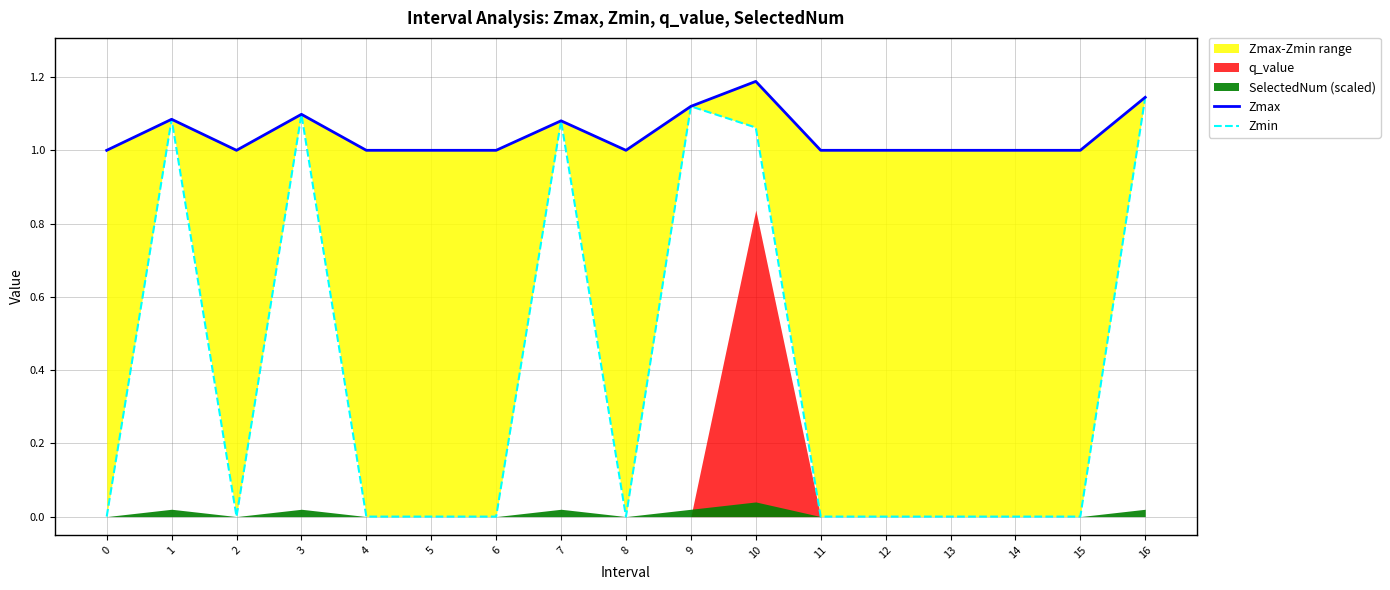

How many data points in Zmin are above 0?

6